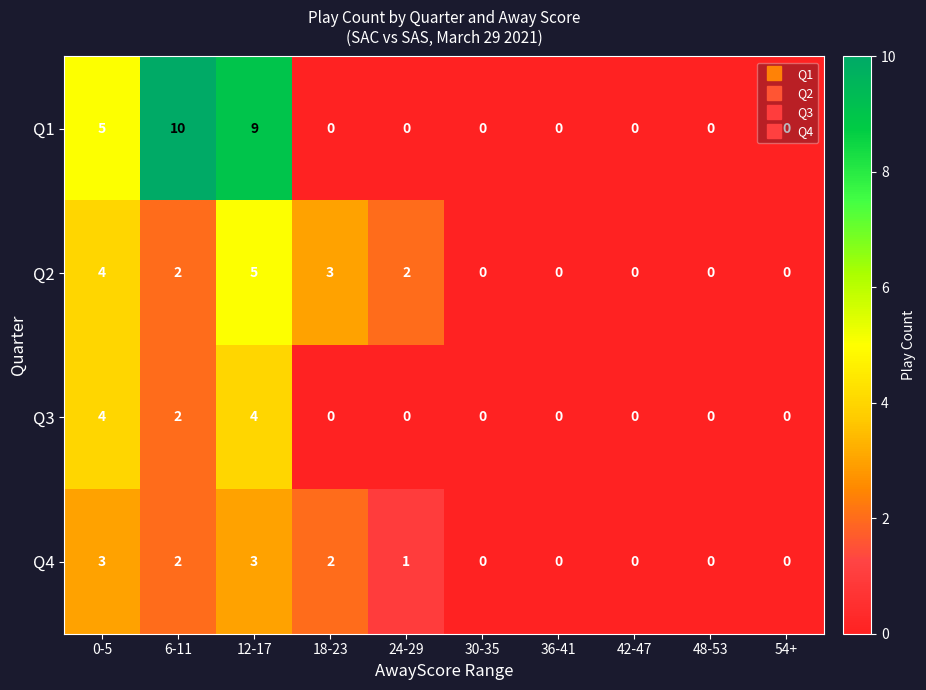

Which series has the largest total across all categories?

Q1